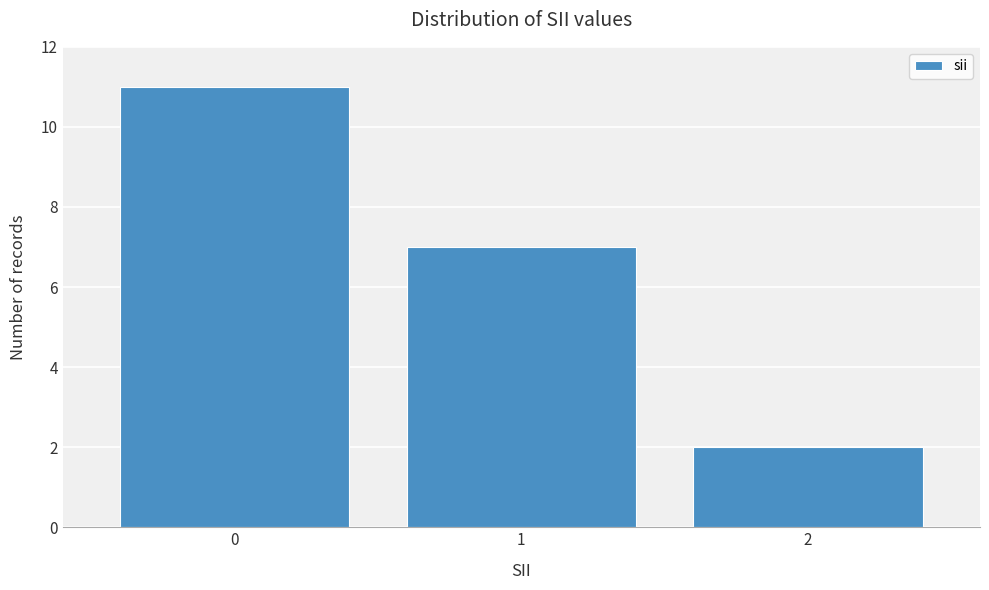

Reading left to right, extract all data points from this chart.

0=11	1=7	2=2